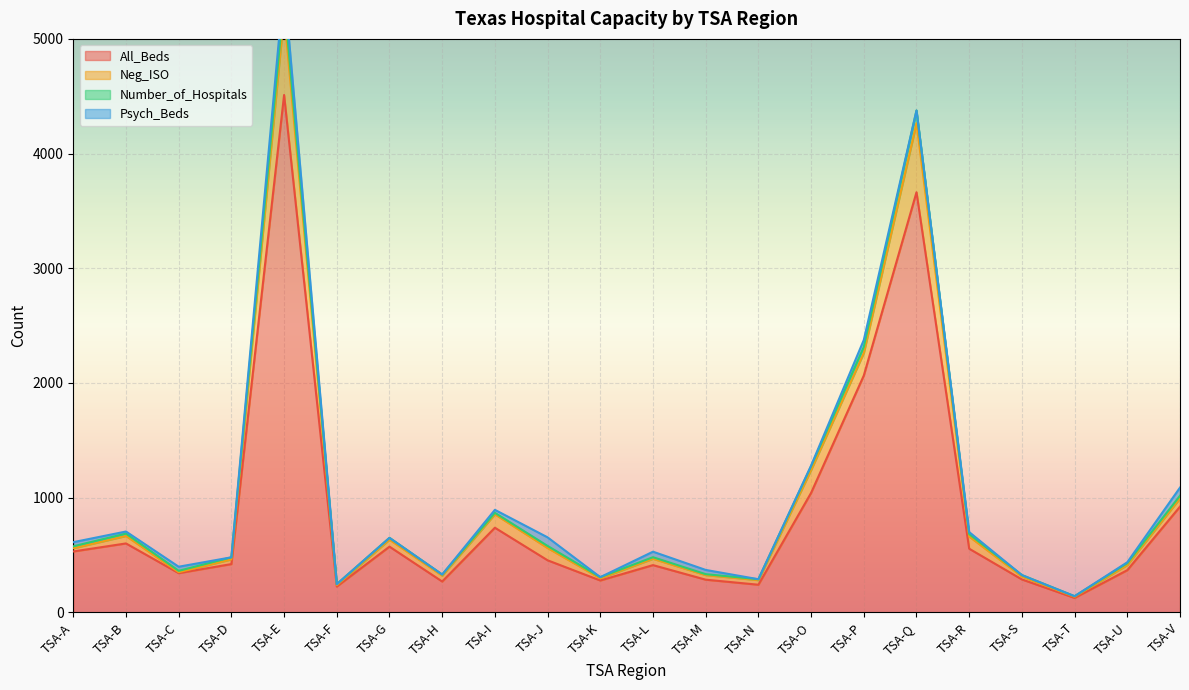

Where does the All_Beds series first go above 454?

TSA-A